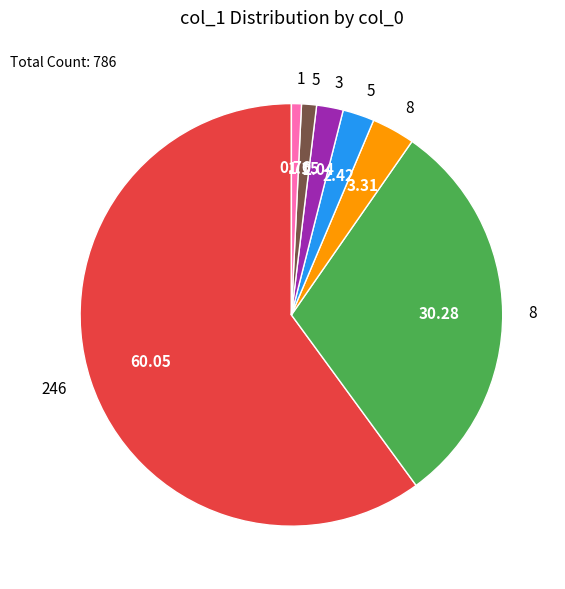

Is there a majority slice in this chart?

Yes